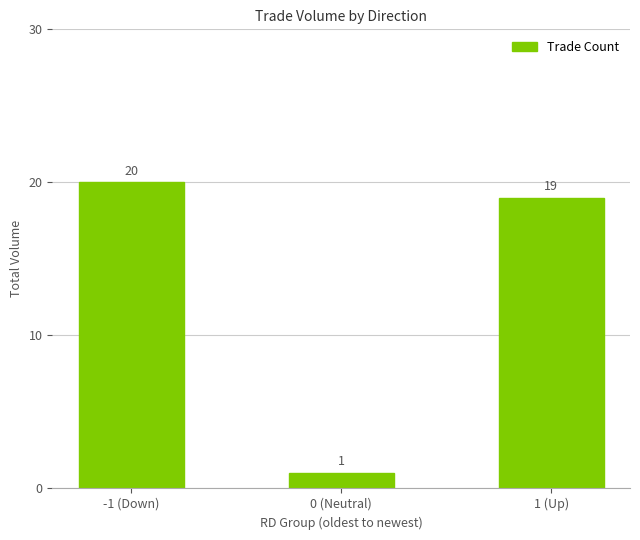

Reading right to left, extract all data points from this chart.

1 (Up)=19	0 (Neutral)=1	-1 (Down)=20